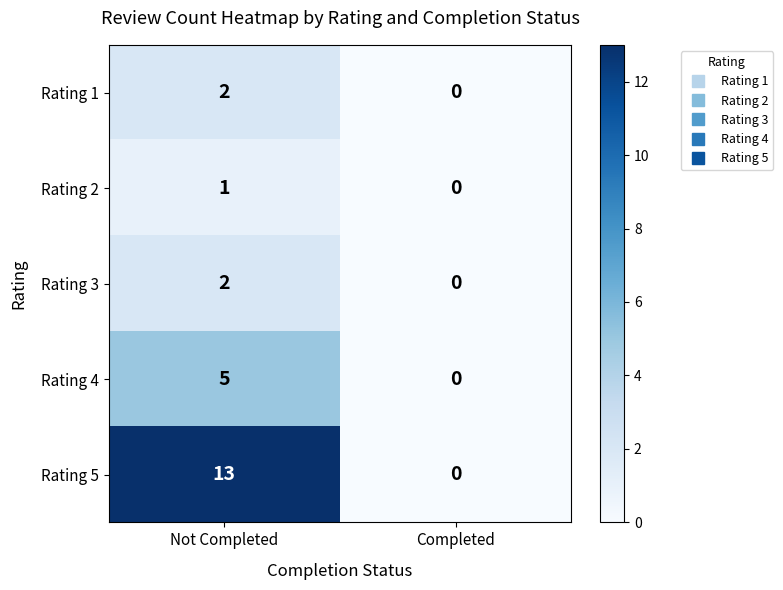

Rank the categories by Rating 2 value from lowest to highest.

Completed, Not Completed